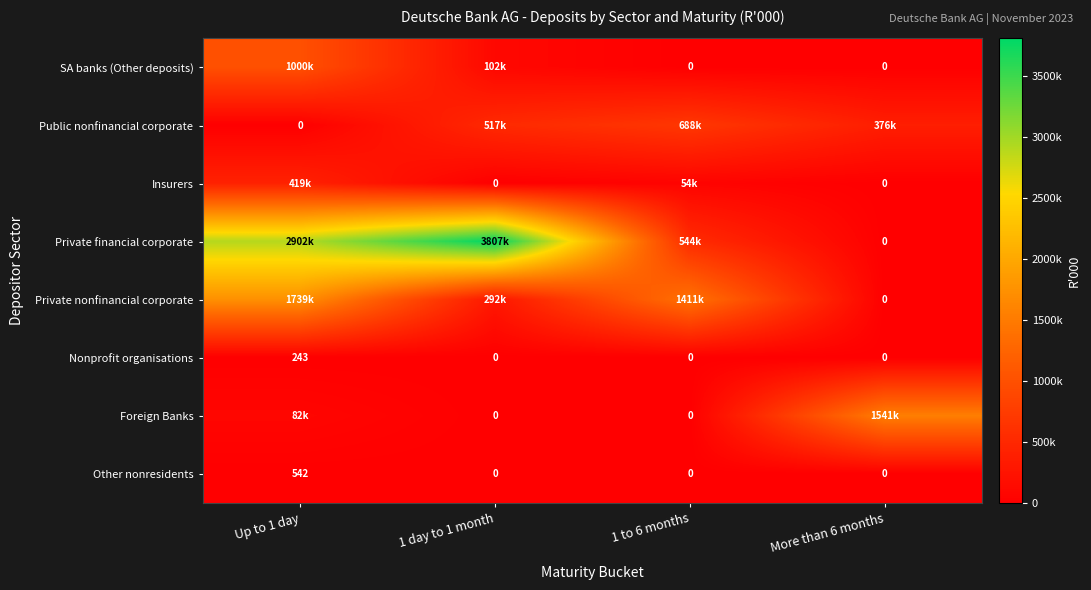

What is the sum of all Nonprofit organisations values?

243